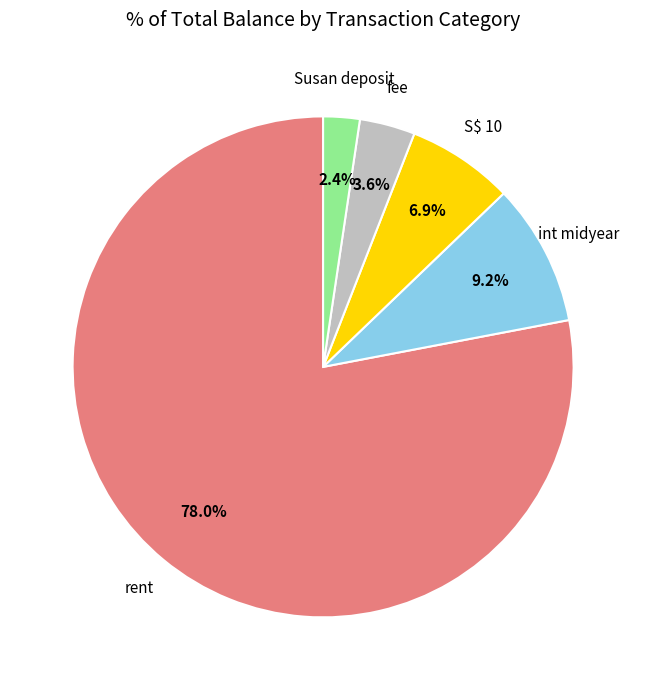

Is there a majority slice in this chart?

Yes